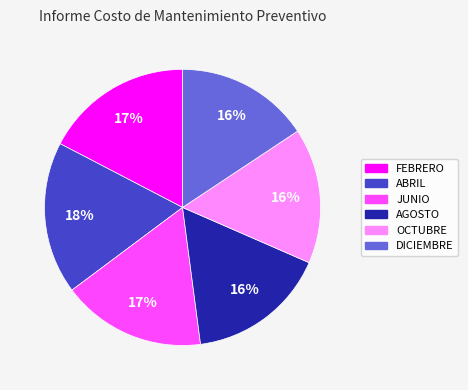

How many slices are in this pie chart?

6